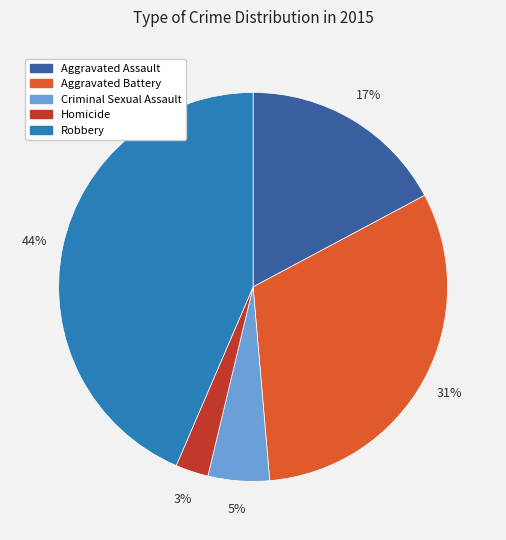

Which slice is the smallest?

Homicide